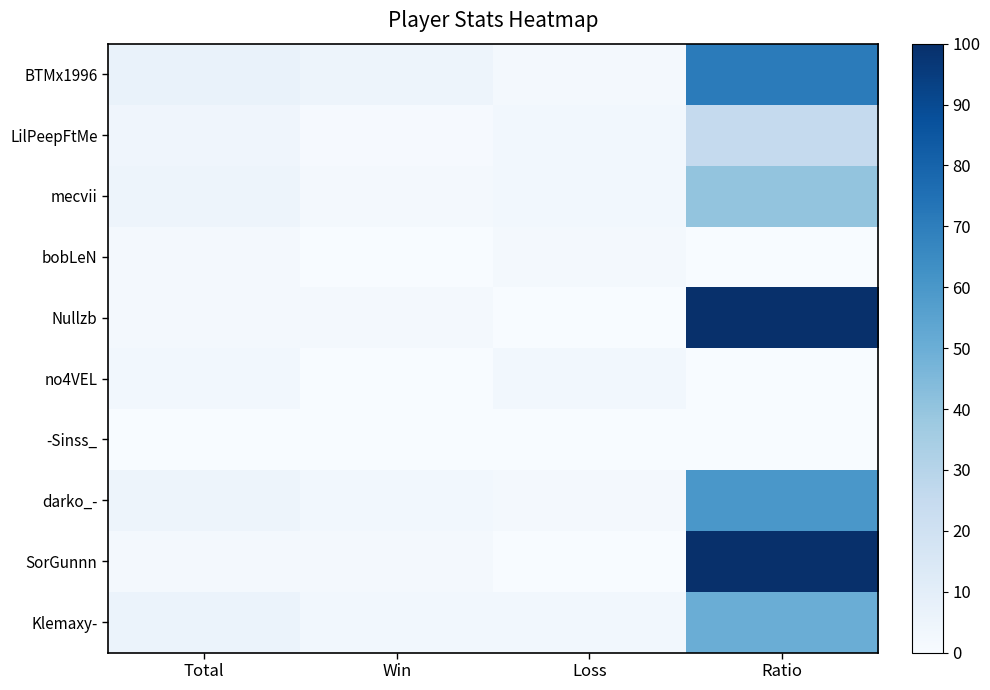

Reading left to right, list all the values displayed in this chart.

BTMx1996: Total=7	Win=5	Loss=2	Ratio=71
LilPeepFtMe: Total=4	Win=1	Loss=3	Ratio=25
mecvii: Total=5	Win=2	Loss=3	Ratio=40
bobLeN: Total=2	Win=0	Loss=2	Ratio=0
Nullzb: Total=2	Win=2	Loss=0	Ratio=100
no4VEL: Total=3	Win=0	Loss=3	Ratio=0
-Sinss_: Total=0	Win=0	Loss=0	Ratio=0
darko_-: Total=5	Win=3	Loss=2	Ratio=60
SorGunnn: Total=2	Win=2	Loss=0	Ratio=100
Klemaxy-: Total=6	Win=3	Loss=3	Ratio=50